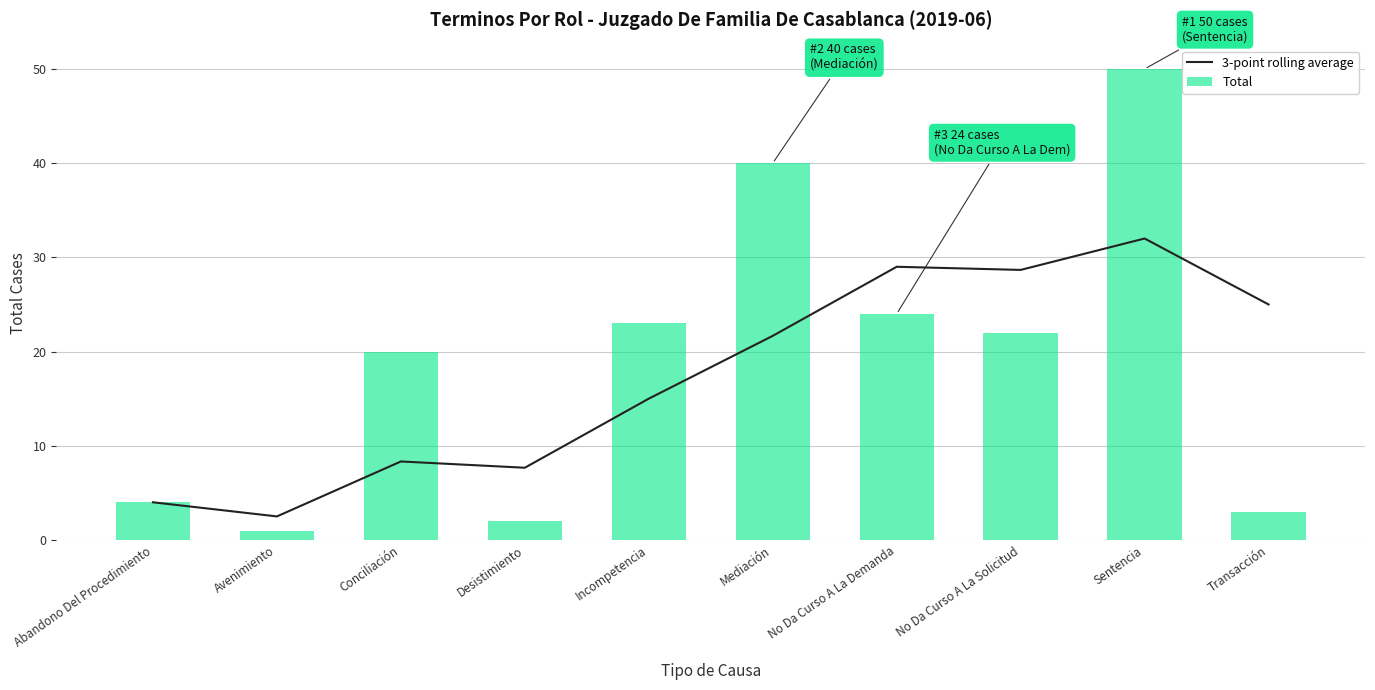

The Total series shows 11 at No Da Curso A La Demanda. True or false?

False